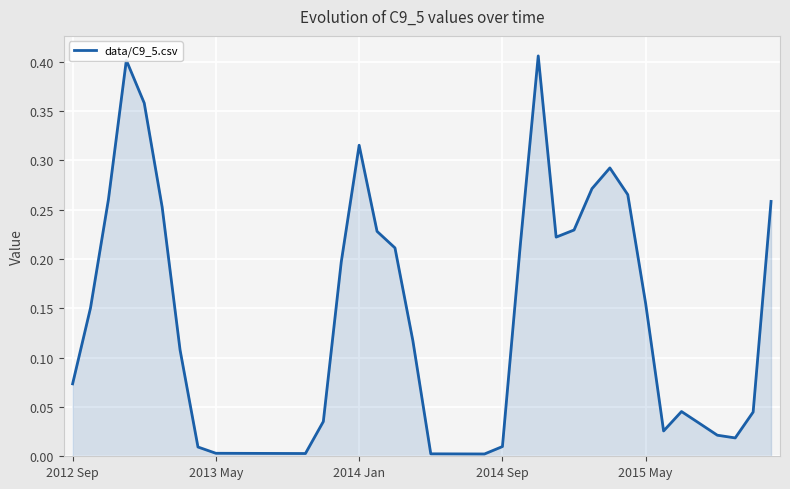

How many series are shown in this chart?

1